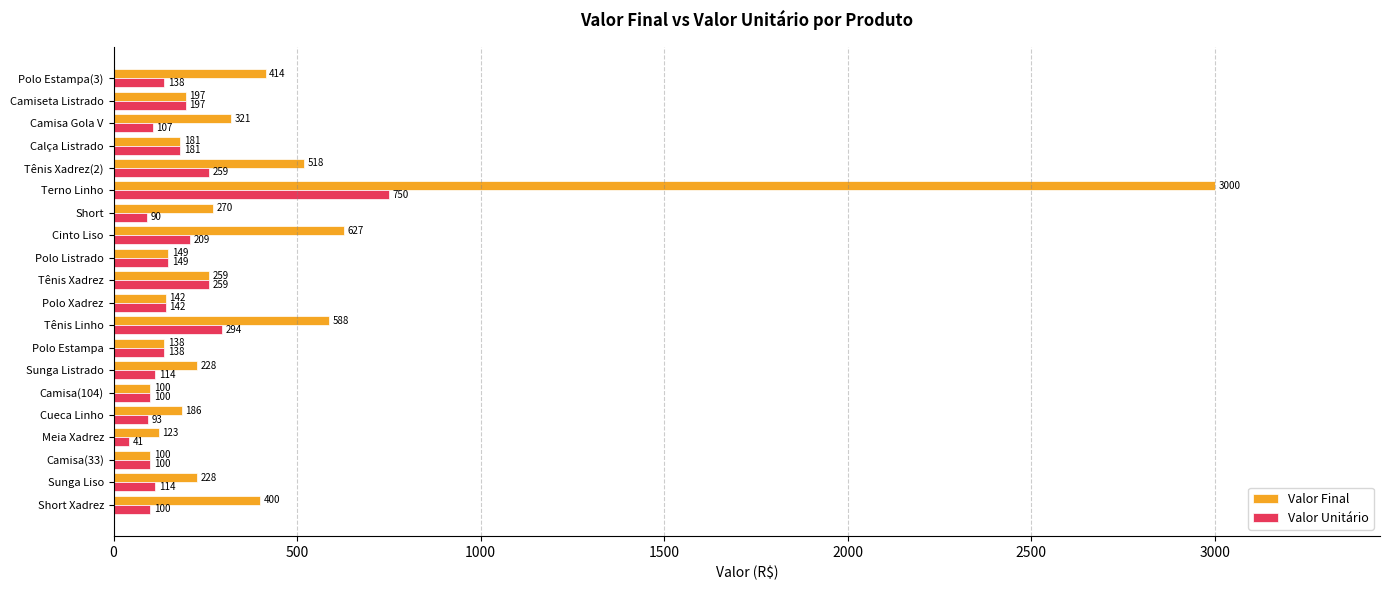

What value does the Valor Unitário series have at Tênis Linho, to the nearest 50?

300